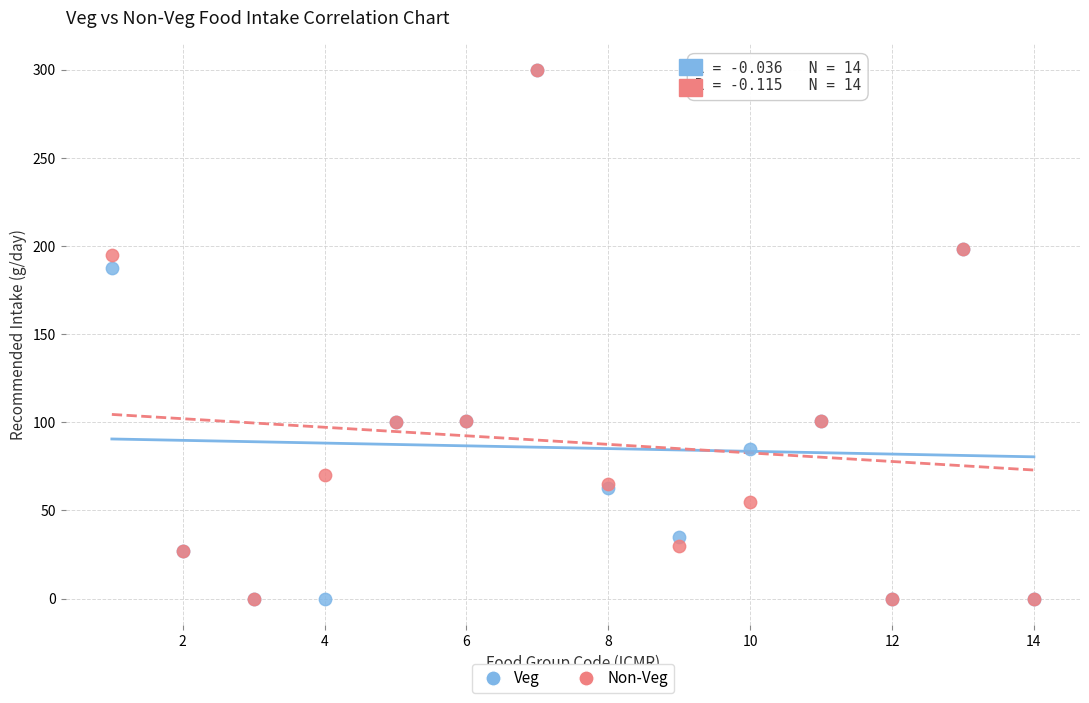

In the Non-Veg series, what Y value is closest to 150?

195.0